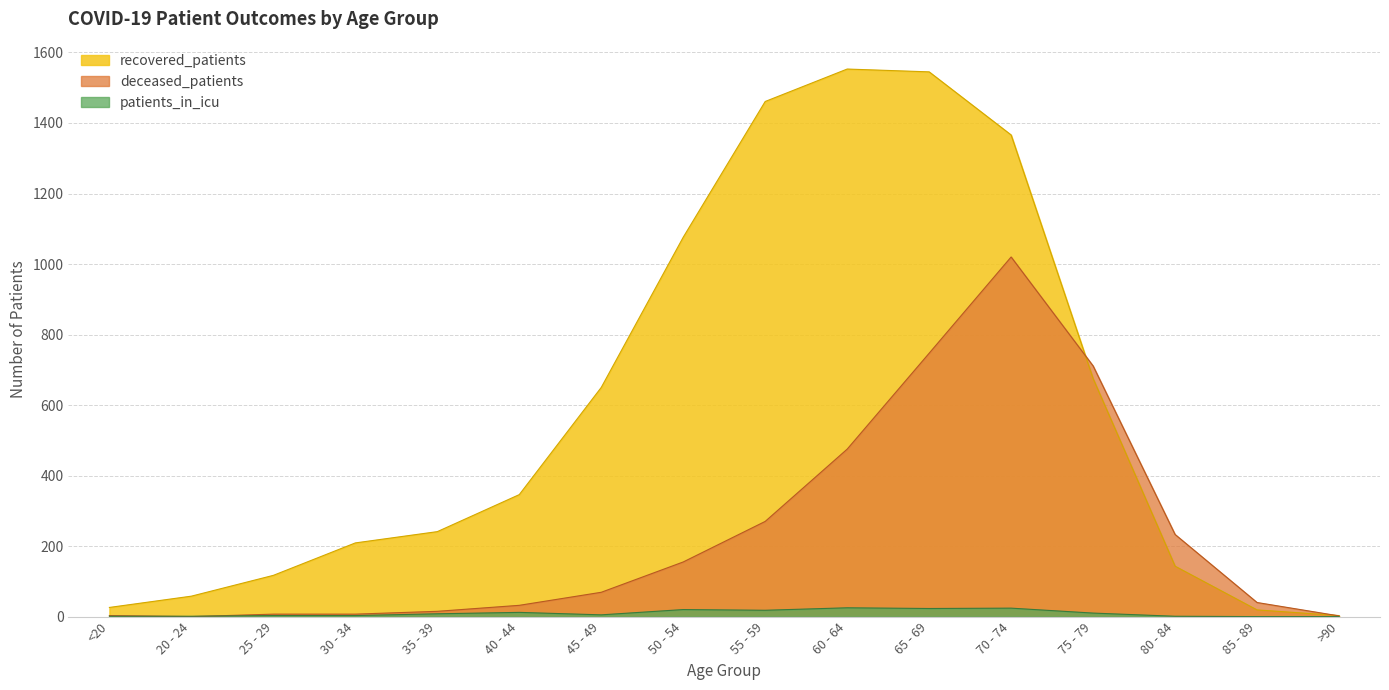

What is the average value of the recovered_patients series?

593